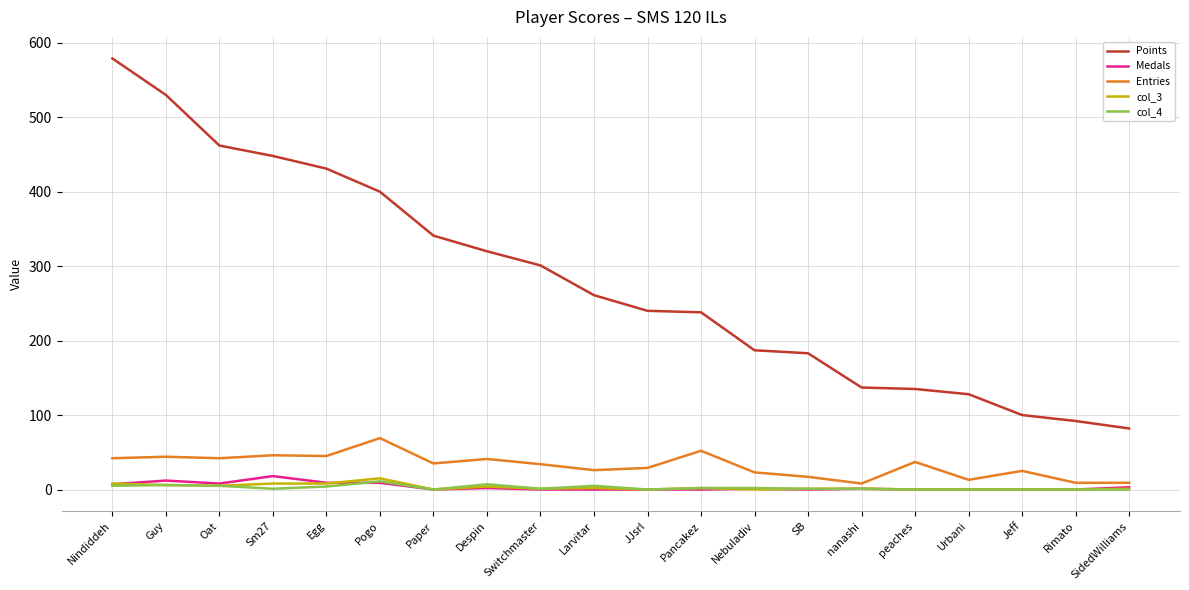

Is it true that Points equals 128 at Urbani?

True